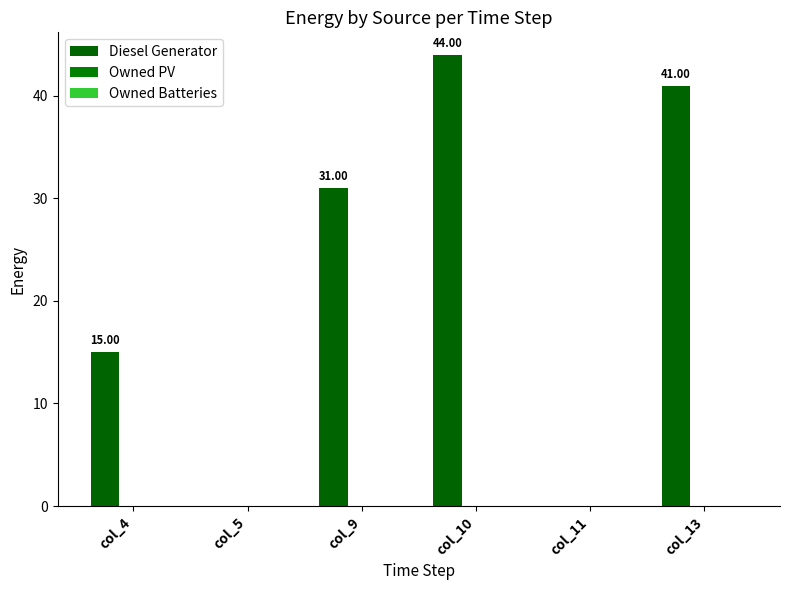

How many data points does each series have?

6